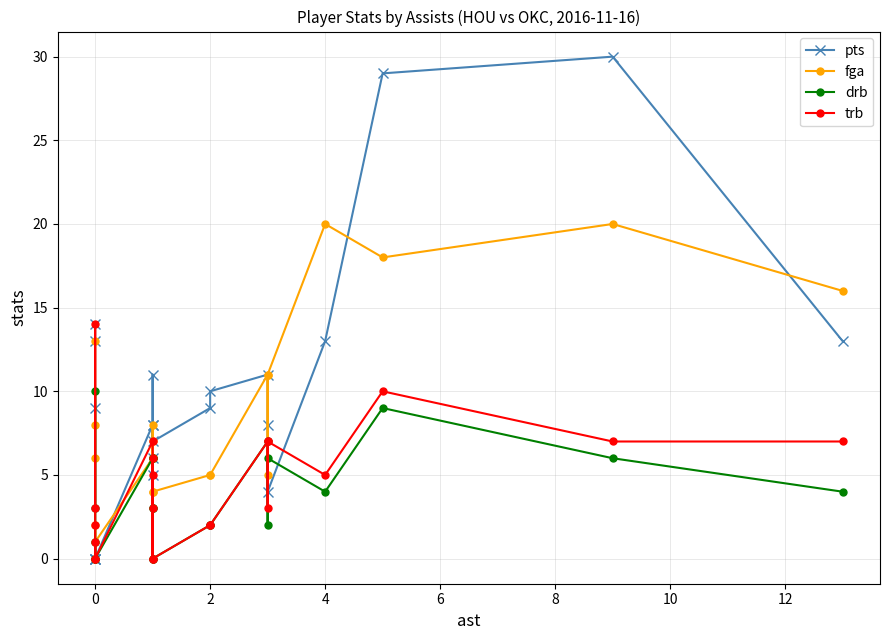

After their last crossing, which series has the higher values: fga or drb?

fga